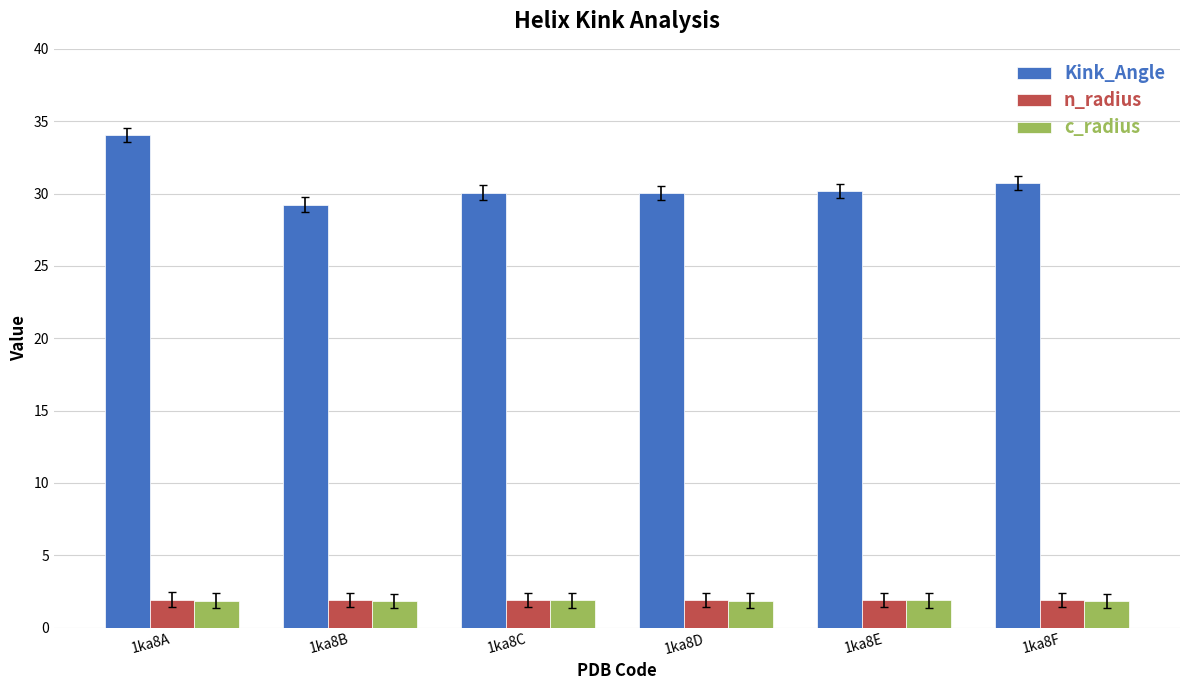

At how many categories does at least one series exceed 10?

6